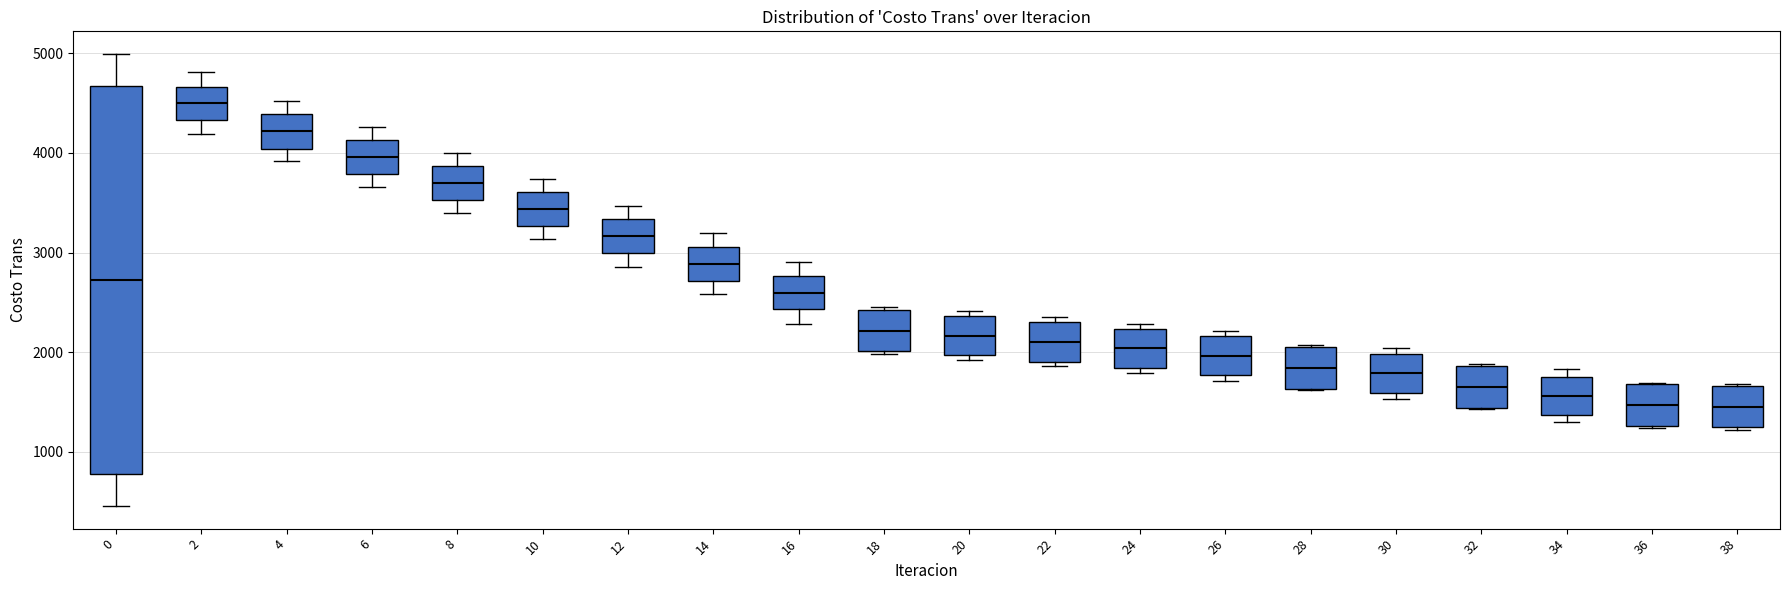

Reading left to right, read every box against the y-axis: the position of its median line, the range the box covers, and the ends of its whiskers. The values are not printed on the chart, so give them approximately, as read against the axis.

0: median 2700, box 800 to 4700, whiskers 500 to 5000
2: median 4500, box 4300 to 4700, whiskers 4200 to 4800
4: median 4200, box 4000 to 4400, whiskers 3900 to 4500
6: median 4000, box 3800 to 4100, whiskers 3700 to 4300
8: median 3700, box 3500 to 3900, whiskers 3400 to 4000
10: median 3400, box 3300 to 3600, whiskers 3100 to 3700
12: median 3200, box 3000 to 3300, whiskers 2900 to 3500
14: median 2900, box 2700 to 3100, whiskers 2600 to 3200
16: median 2600, box 2400 to 2800, whiskers 2300 to 2900
18: median 2200, box 2000 to 2400, whiskers 2000 to 2500
20: median 2200, box 2000 to 2400, whiskers 1900 to 2400 (just above the box's upper edge)
22: median 2100, box 1900 to 2300, whiskers 1900 (just below the box's lower edge) to 2300 (just above the box's upper edge)
24: median 2000, box 1800 to 2200, whiskers 1800 (just below the box's lower edge) to 2300
26: median 2000, box 1800 to 2200, whiskers 1700 to 2200 (just above the box's upper edge)
28: median 1800, box 1600 to 2100, whiskers 1600 to 2100
30: median 1800, box 1600 to 2000, whiskers 1500 to 2000 (just above the box's upper edge)
32: median 1700, box 1400 to 1900, whiskers 1400 to 1900
34: median 1600, box 1400 to 1800, whiskers 1300 to 1800 (just above the box's upper edge)
36: median 1500, box 1300 to 1700, whiskers 1200 to 1700
38: median 1500, box 1200 to 1700, whiskers 1200 to 1700